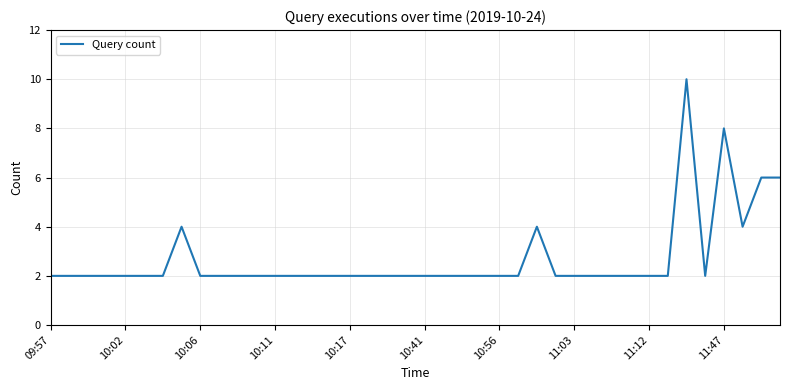

What is the maximum value shown in the chart?

10